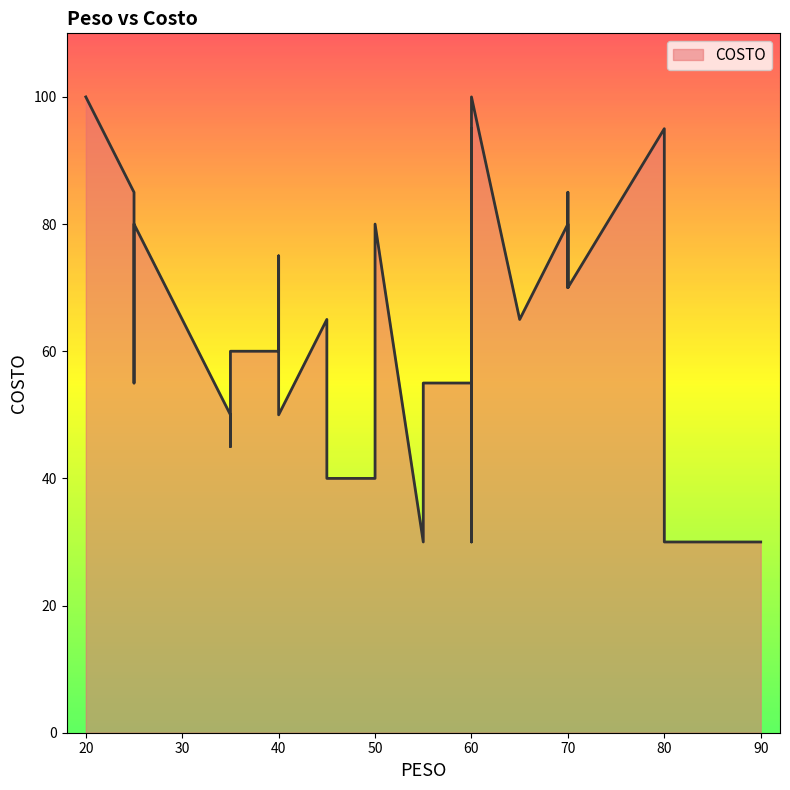

List the labels in order of value, largest first.

20, 60, 60, 80, 25, 70, 70, 50, 25, 40, 70, 70, 45, 65, 40, 40, 35, 60, 25, 55, 35, 40, 35, 55, 50, 45, 90, 55, 60, 80